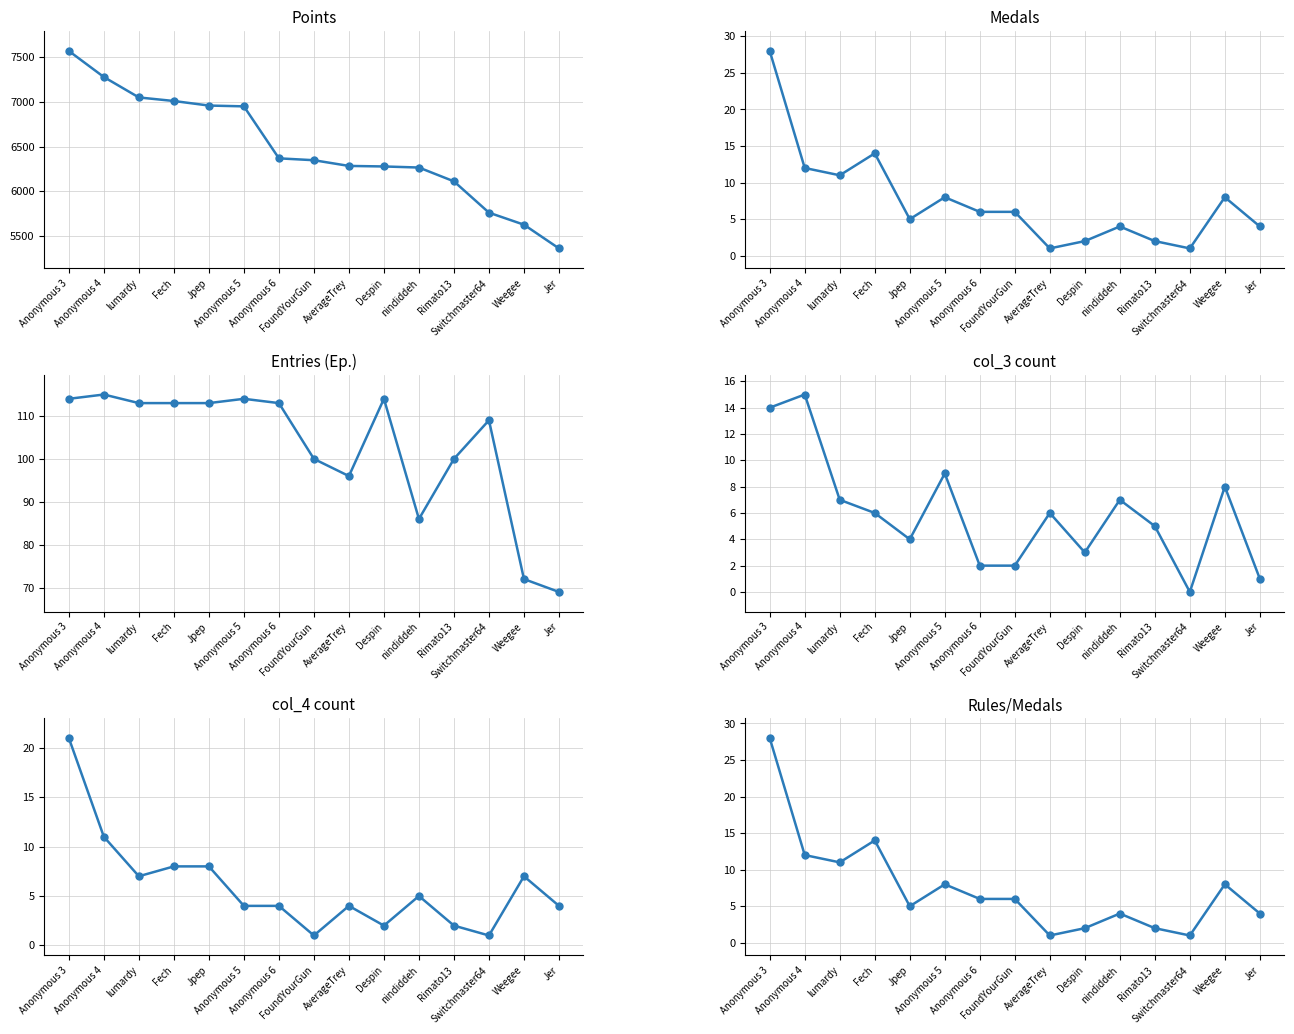

What is the difference between the Rules values at Switchmaster64 and lumardy?

10